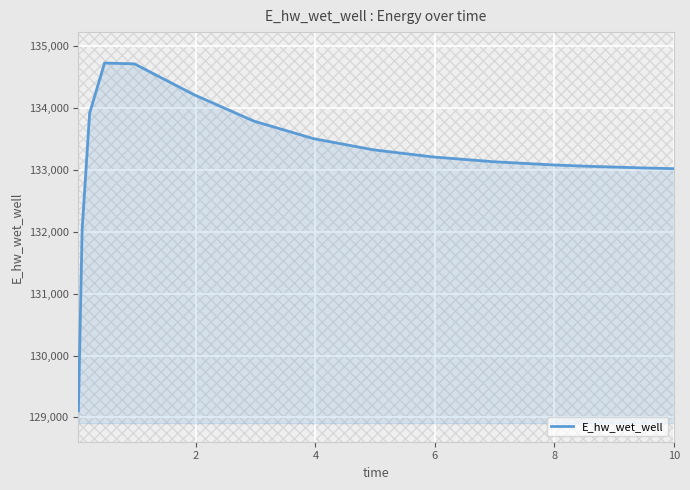

What is the lowest value of the E_hw_wet_well series?

129107.9